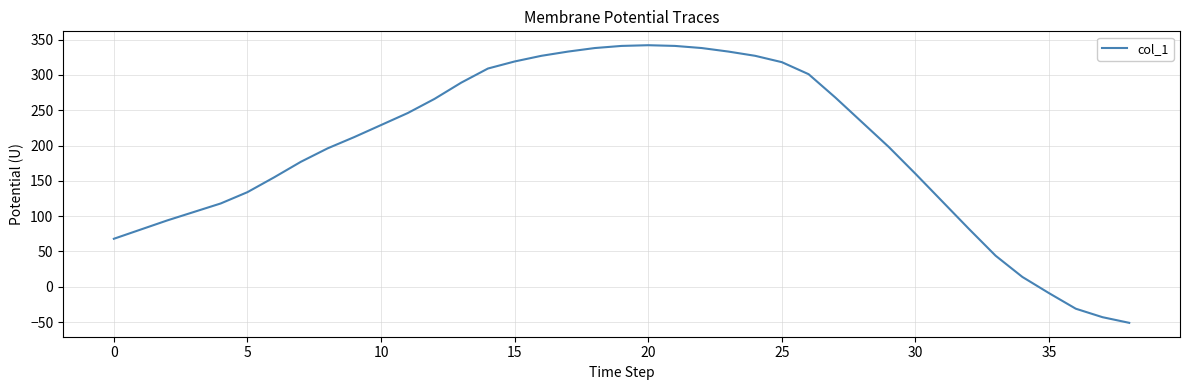

What is the maximum value shown in the chart?

342